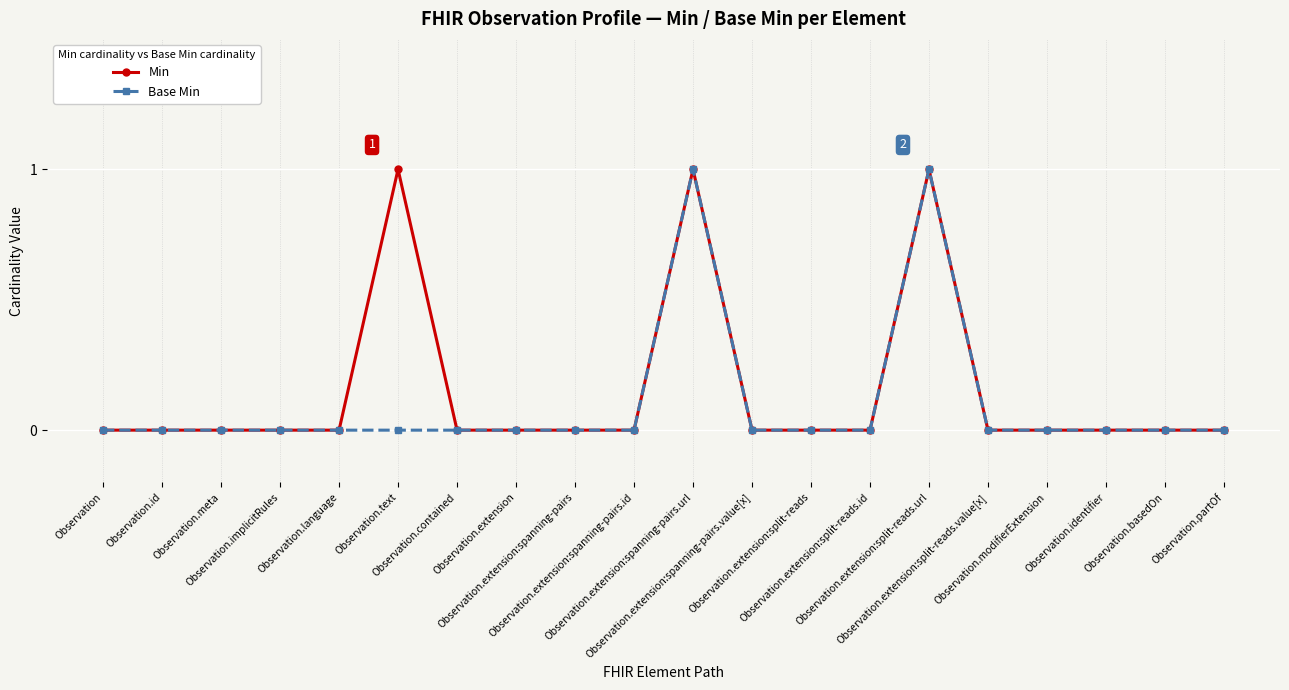

True or false: Base Min has more than 1 points higher than both neighbors.

True